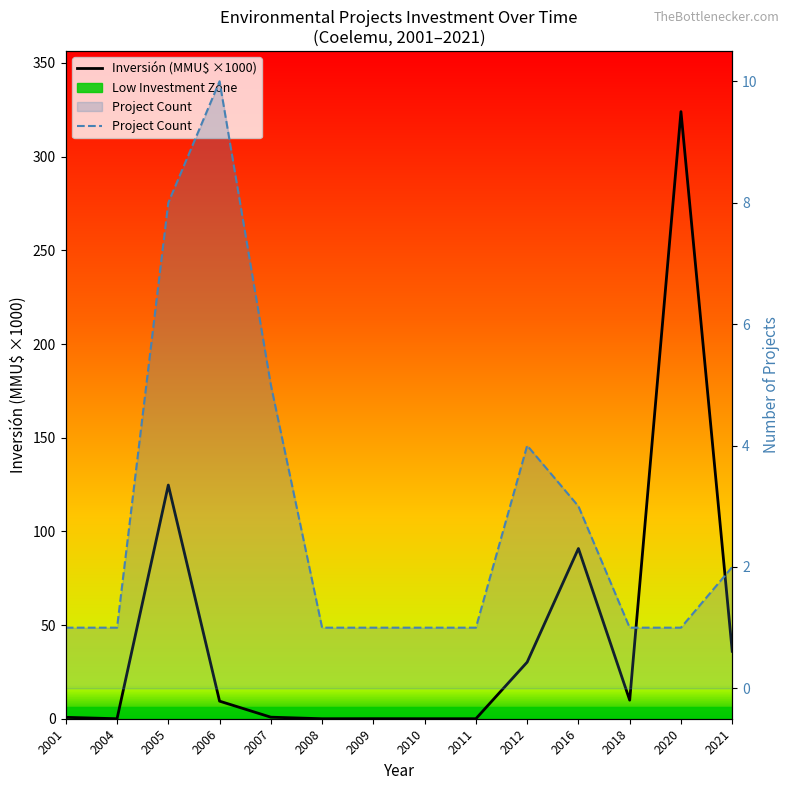

The value of Inversión (MMU$ ×1000) at 2011 is -120.5. True or false?

False